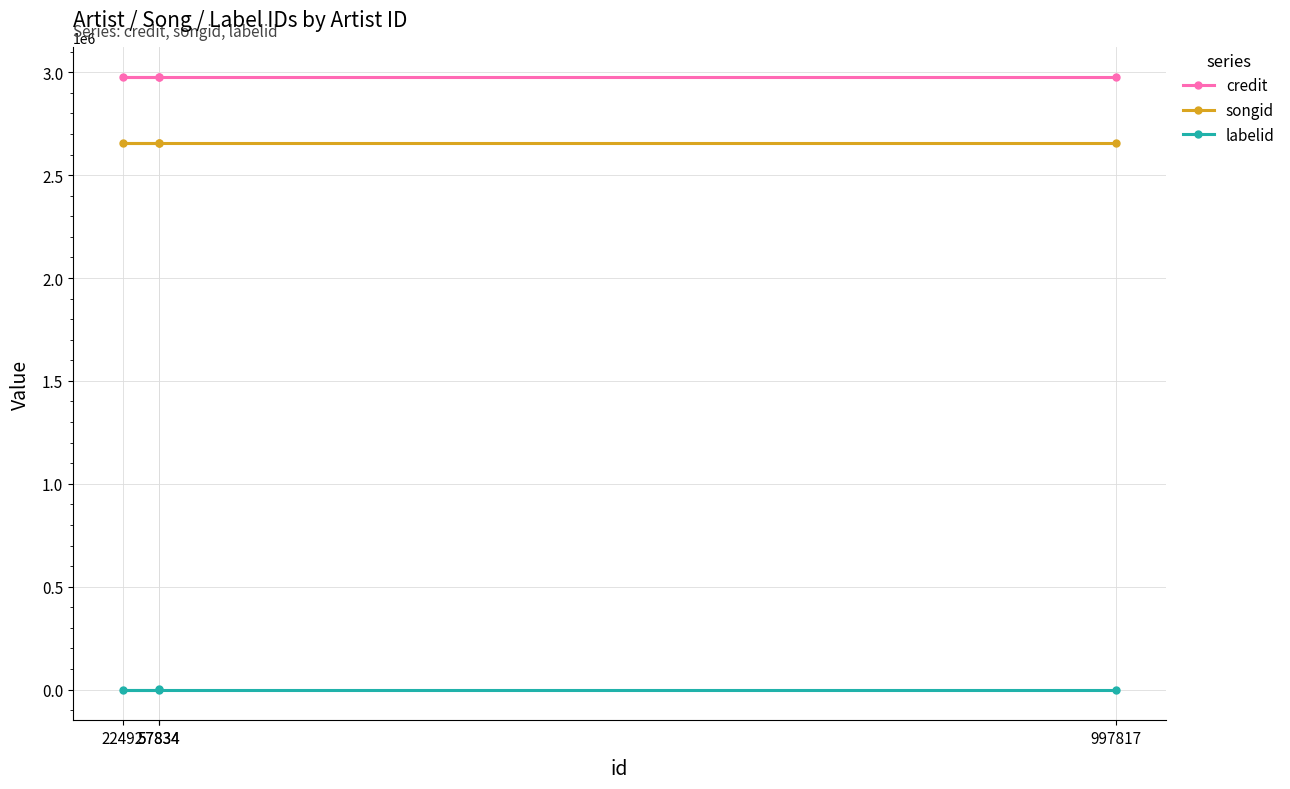

The value of songid at 997817 is 4663713. True or false?

False